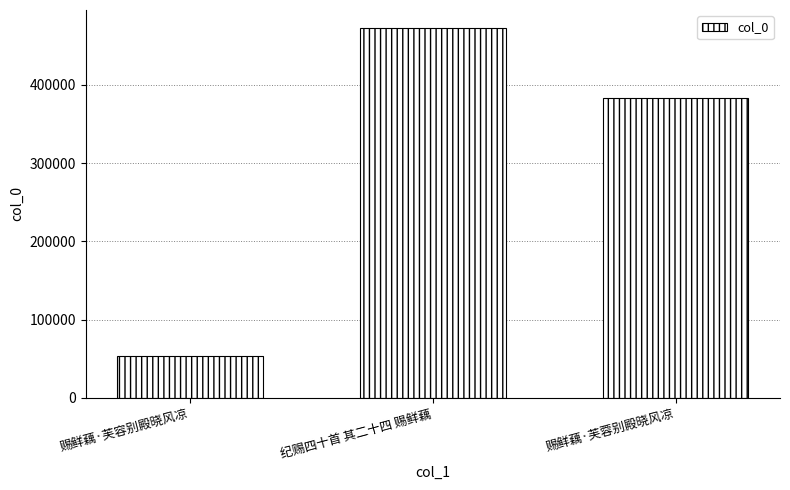

Where is the data nearest to the value 262698?

赐鲜藕·芙蓉别殿晓风凉